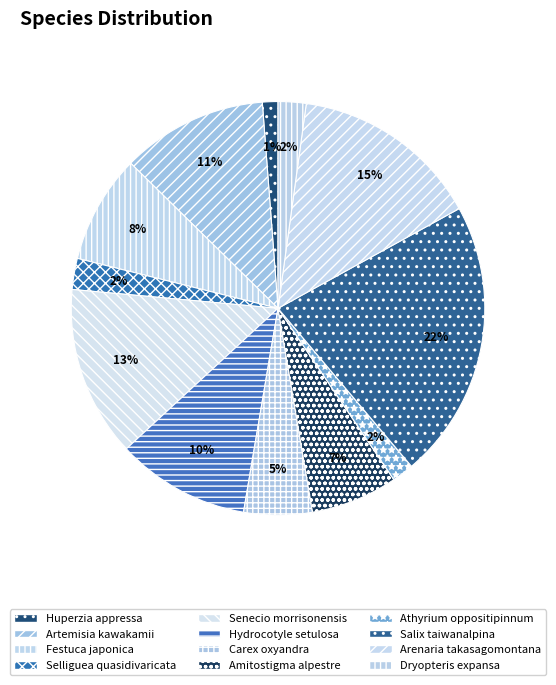

Between Athyrium oppositipinnum and Senecio morrisonensis, which is larger?

Senecio morrisonensis